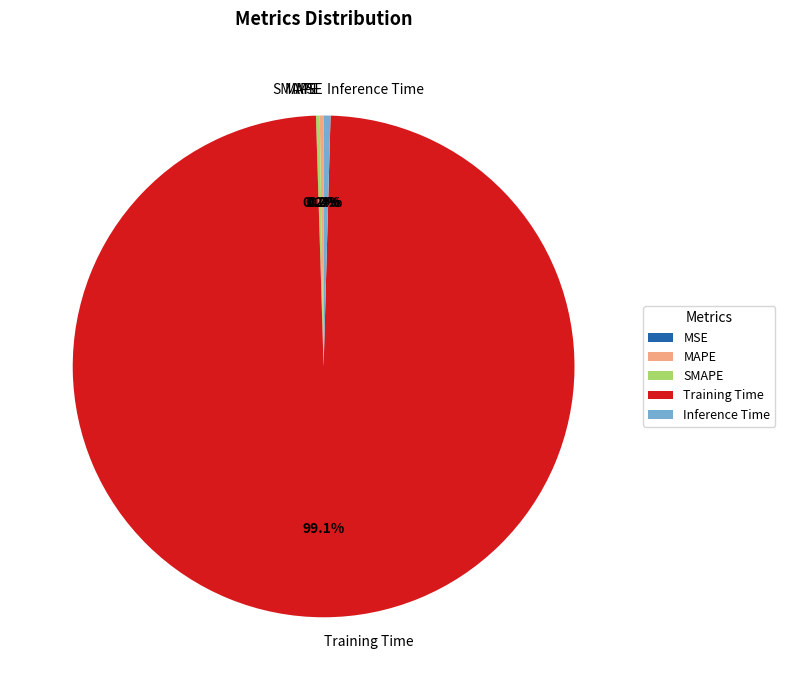

What is the majority slice?

Training Time